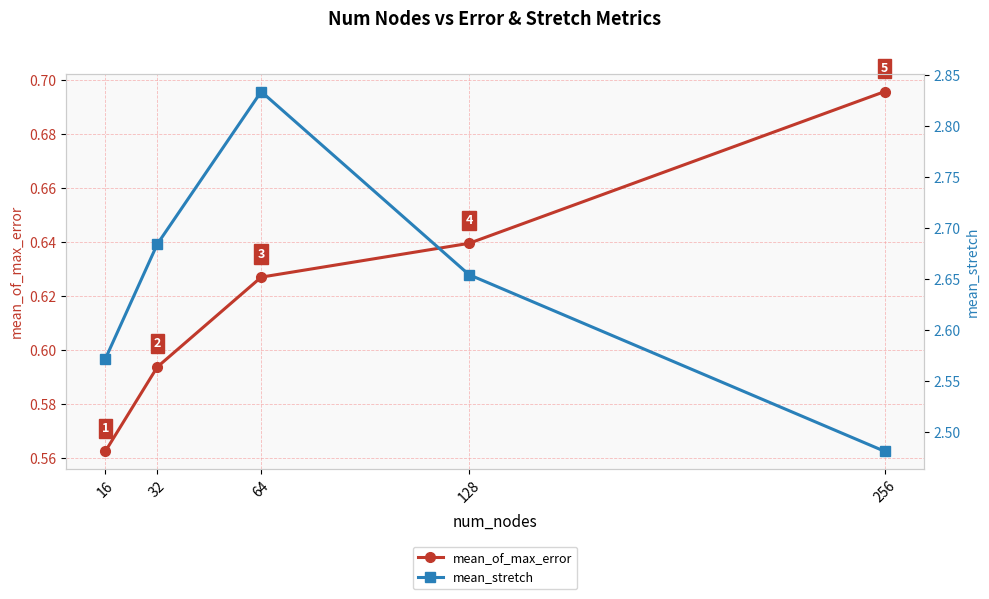

Which series has the largest range (max minus min)?

mean_stretch